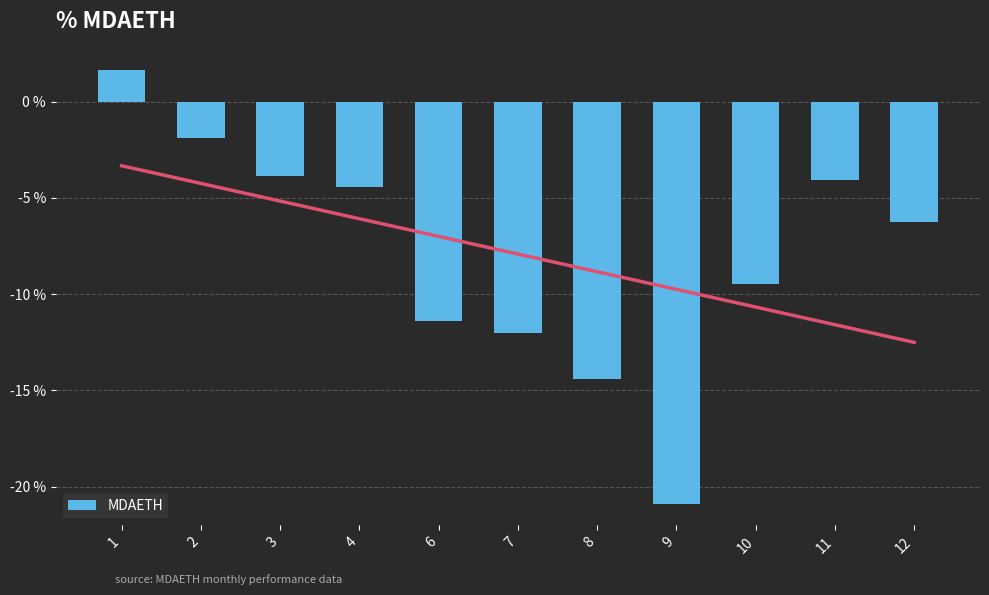

What is the sum of the values at 6 and 1?

-9.8